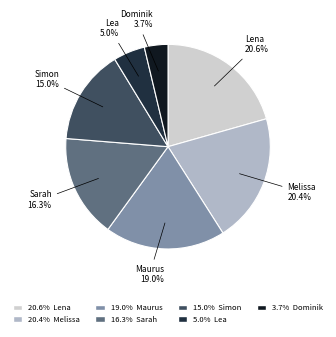

Is Lena the majority of the pie?

No